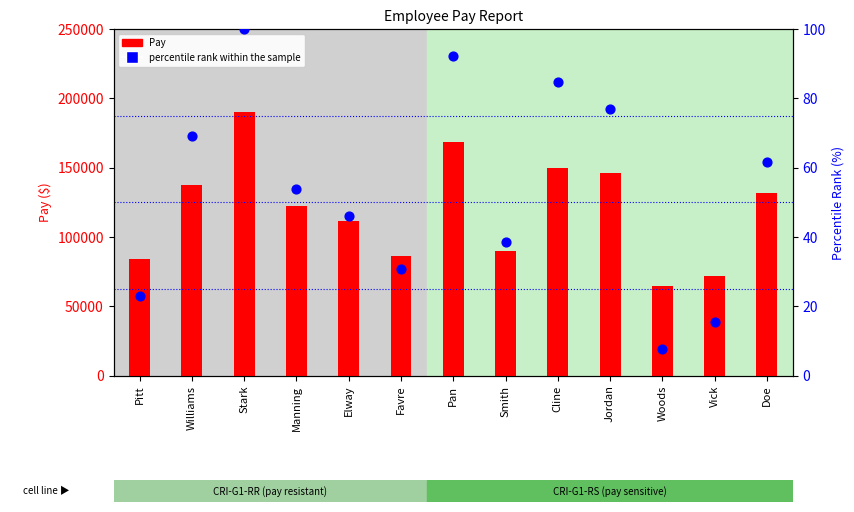

What is the total value across all series at Pitt?

84312.1